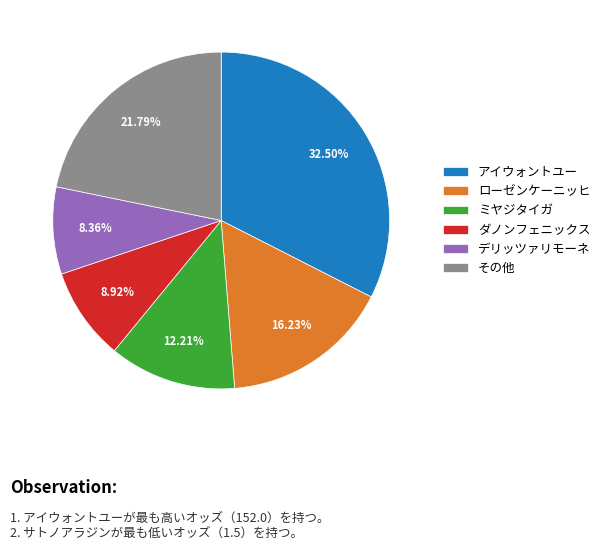

How many slices are in this pie chart?

6